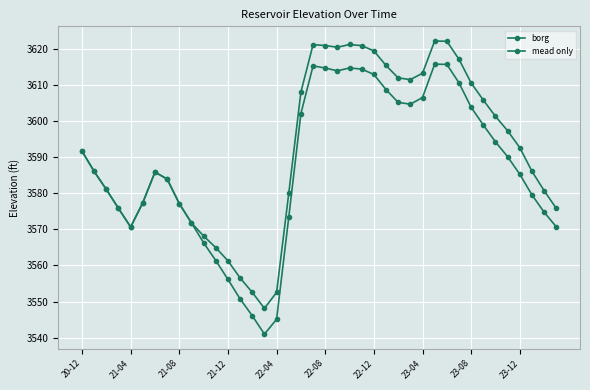

How many values in the mead only series exceed 3591?

20